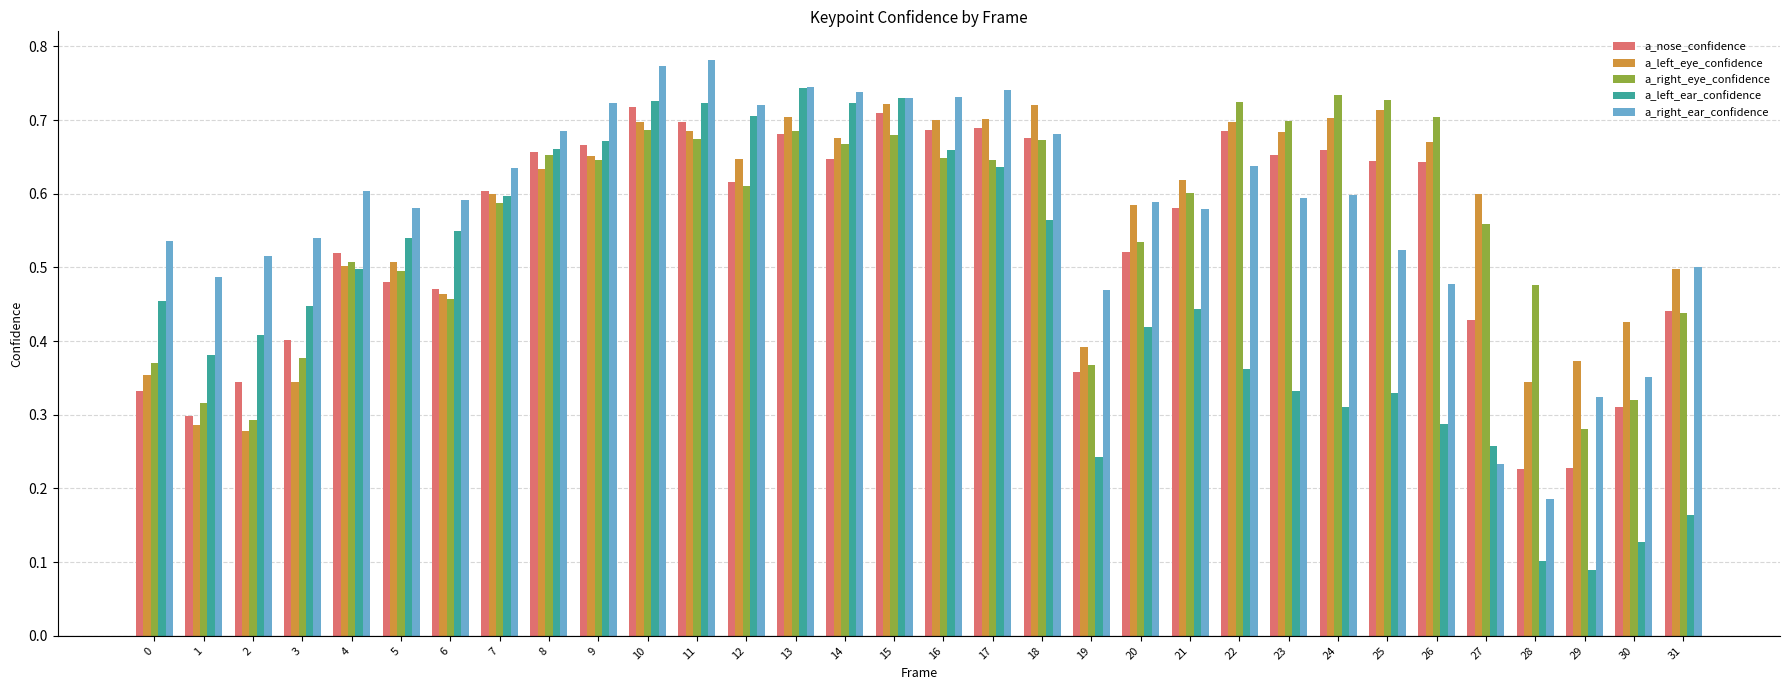

What is the sum of all a_right_ear_confidence values?

18.6